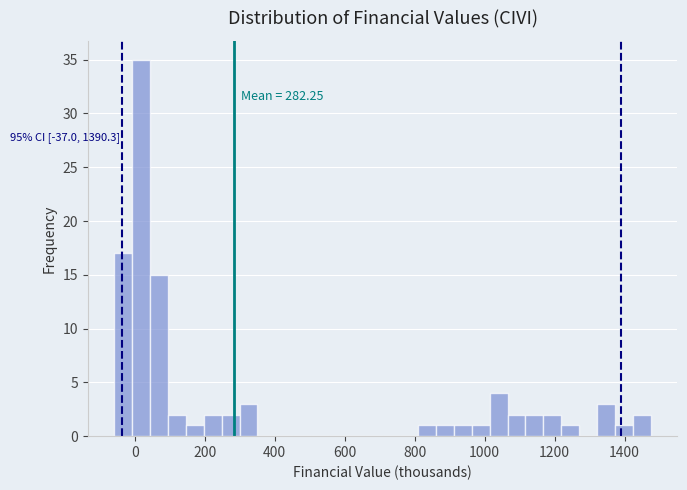

Around what value on the x-axis is the tallest bar? Give the approximate position of its centre, as read against the axis.

20